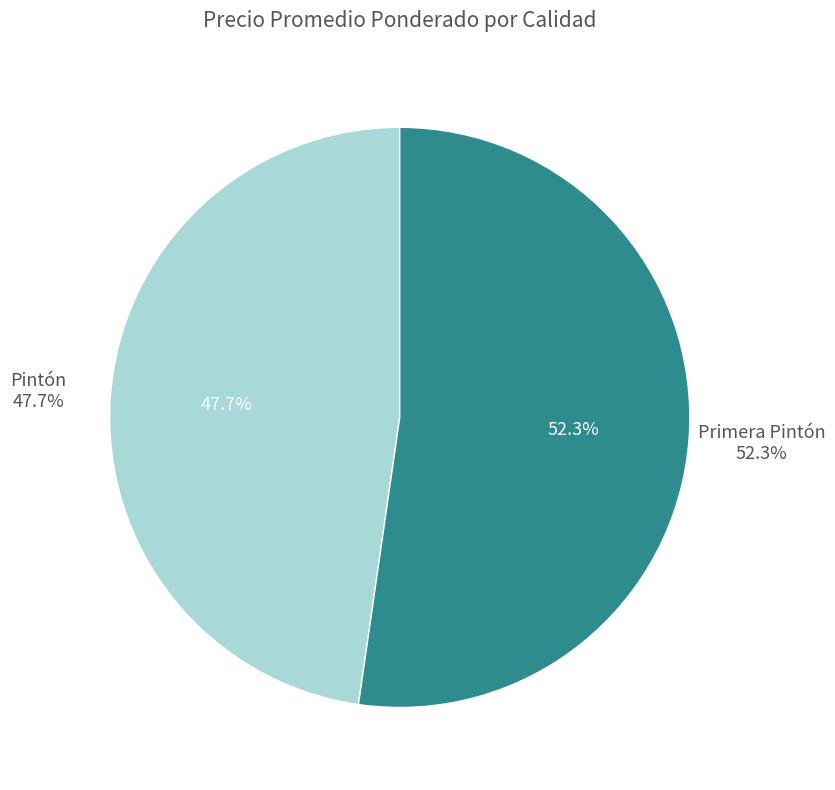

What is the smallest slice in the pie chart?

Pintón